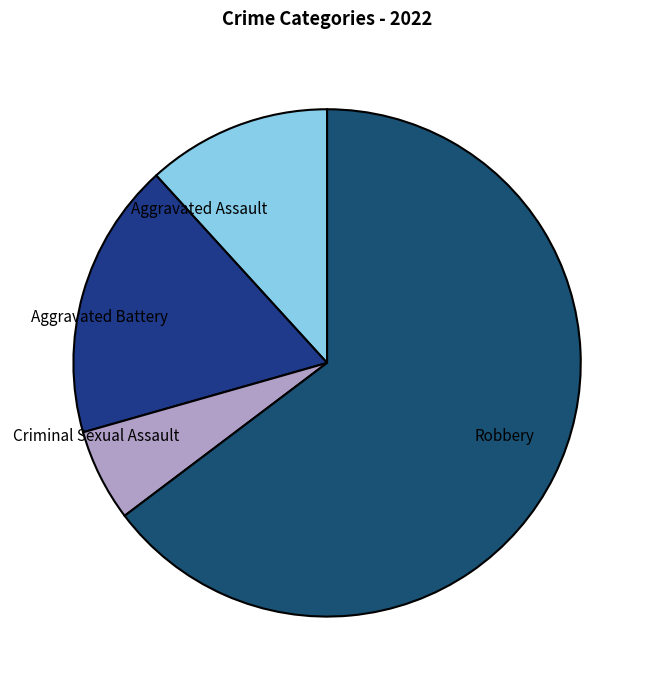

Which has a higher value, Aggravated Battery or Criminal Sexual Assault?

Aggravated Battery